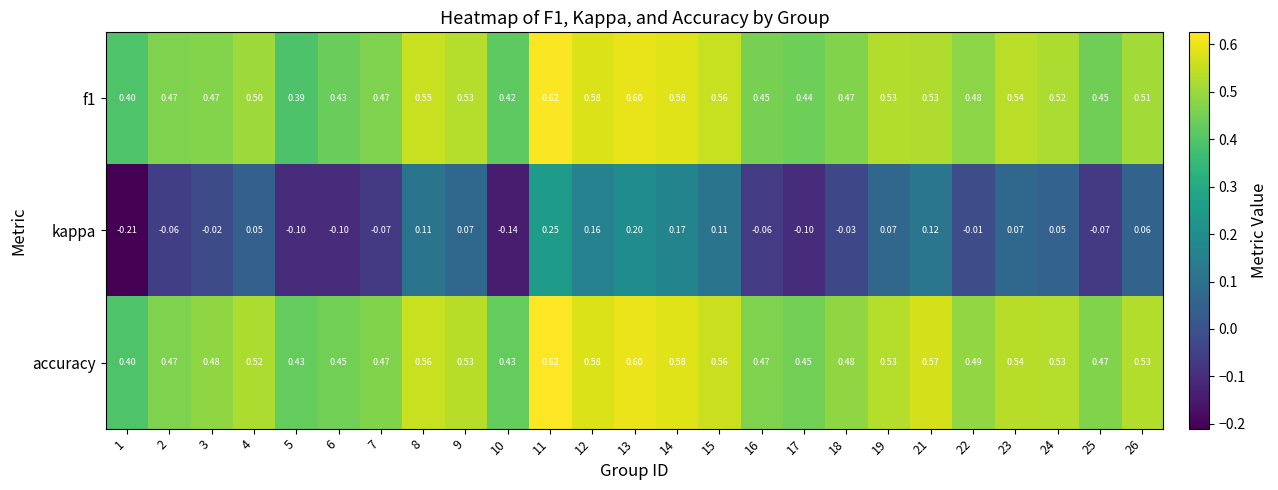

At 18, list the series in order from largest to smallest.

accuracy, f1, kappa